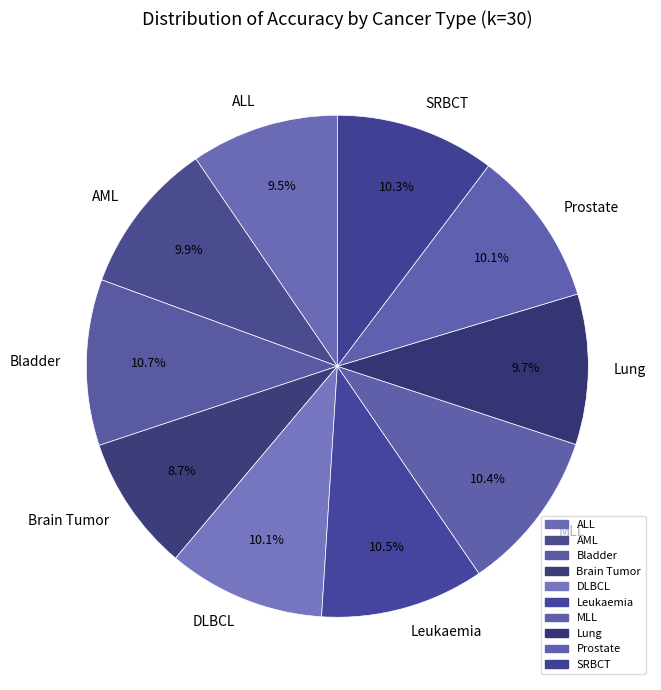

The DLBCL slice represents 24% of the pie. True or false?

False